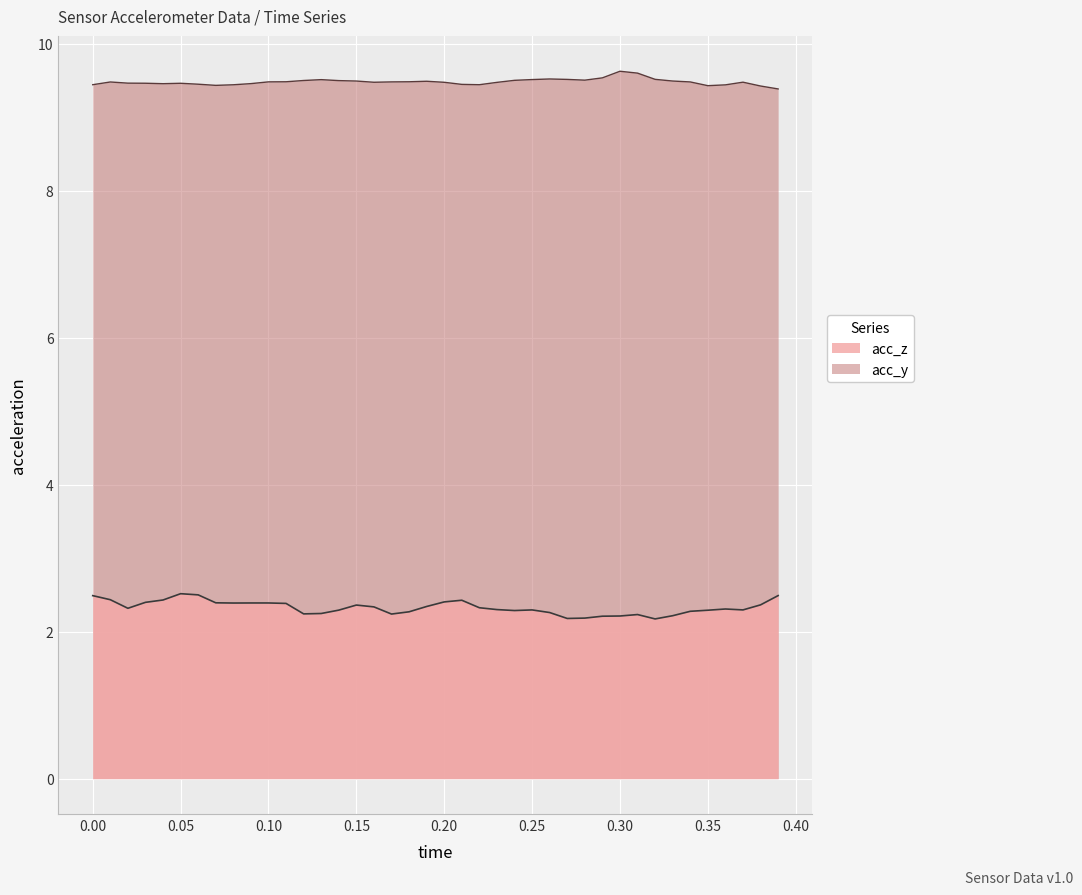

List the series in order of their overall mean, highest first.

acc_y, acc_z